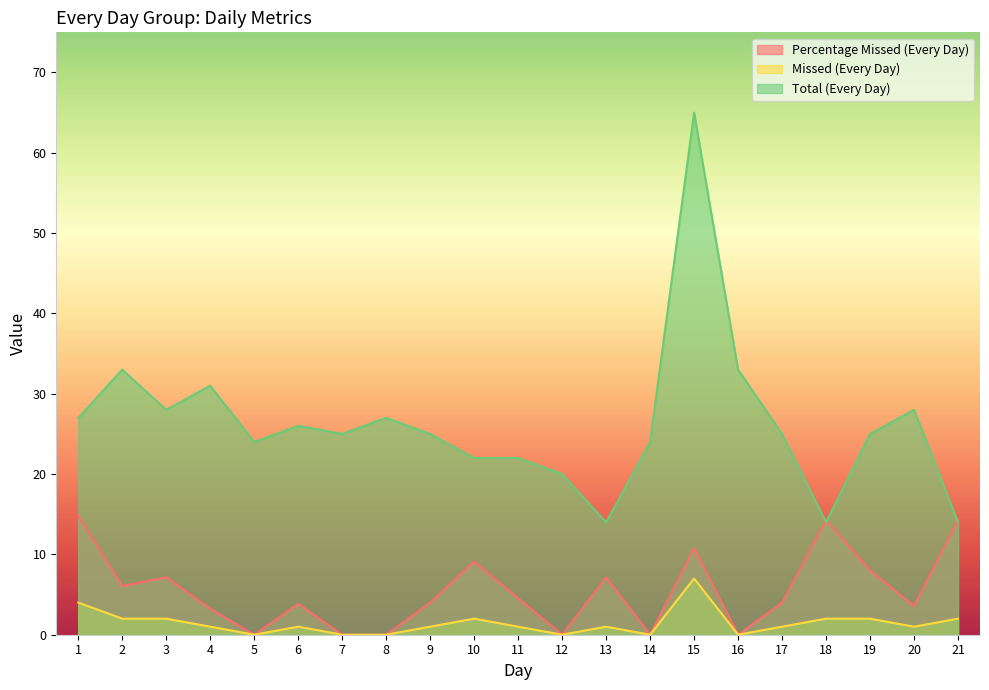

What are all the series names shown in the legend?

Percentage Missed (Every Day), Missed (Every Day), Total (Every Day)